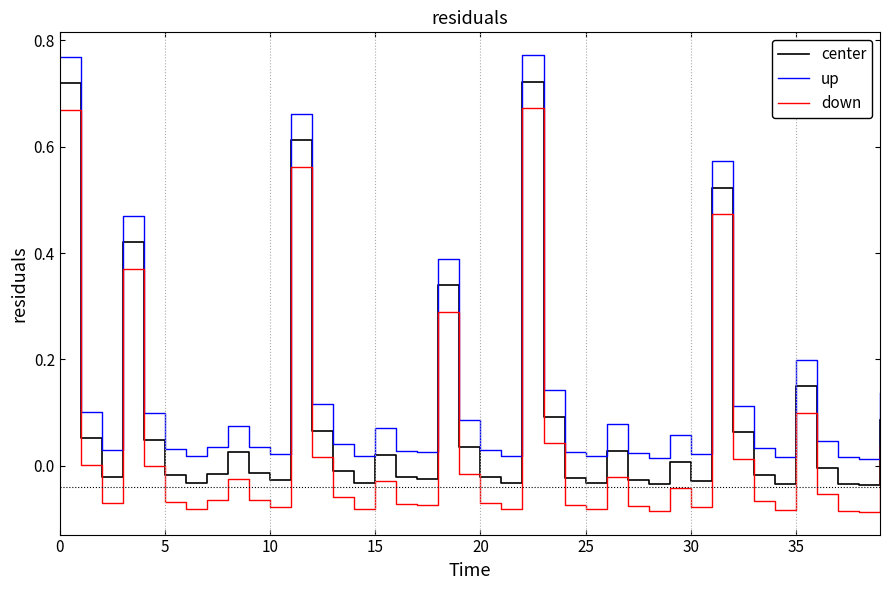

True or false: up and center cross at least once.

False